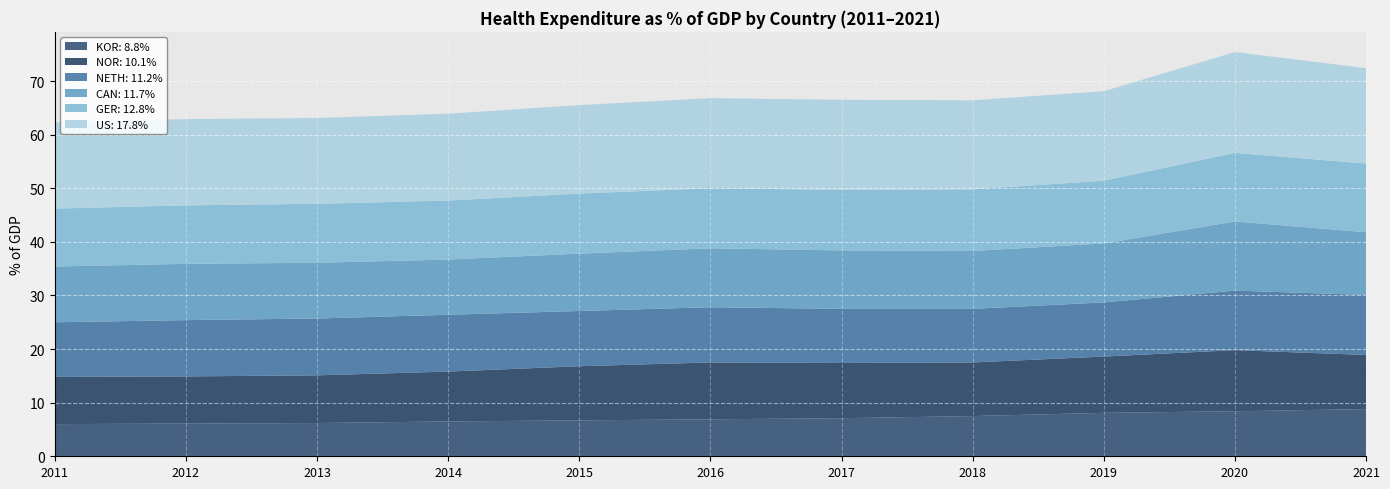

Reading left to right, transcribe all the data shown in this chart.

KOR: 8.8%: 2011=6.0	2012=6.1	2013=6.2	2014=6.5	2015=6.7	2016=6.9	2017=7.1	2018=7.5	2019=8.1	2020=8.4	2021=8.8
NOR: 10.1%: 2011=8.8	2012=8.8	2013=8.9	2014=9.3	2015=10.1	2016=10.6	2017=10.3	2018=10.0	2019=10.5	2020=11.4	2021=10.1
NETH: 11.2%: 2011=10.2	2012=10.5	2013=10.6	2014=10.6	2015=10.3	2016=10.3	2017=10.1	2018=10.0	2019=10.1	2020=11.1	2021=11.2
CAN: 11.7%: 2011=10.4	2012=10.5	2013=10.4	2014=10.3	2015=10.7	2016=11.0	2017=10.9	2018=10.8	2019=11.0	2020=12.9	2021=11.7
GER: 12.8%: 2011=10.8	2012=10.9	2013=11.0	2014=11.0	2015=11.2	2016=11.2	2017=11.3	2018=11.5	2019=11.7	2020=12.8	2021=12.8
US: 17.8%: 2011=16.1	2012=16.1	2013=16.0	2014=16.2	2015=16.5	2016=16.8	2017=16.8	2018=16.6	2019=16.7	2020=18.8	2021=17.8